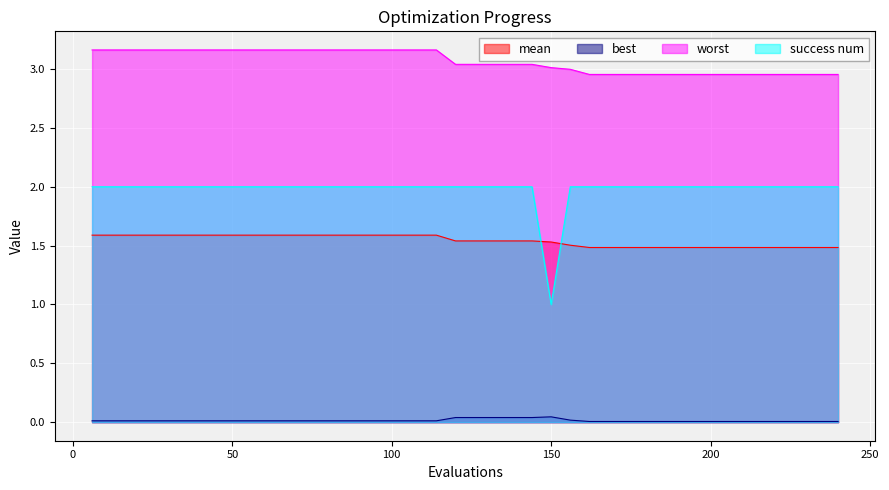

True or false: mean has more than 1 interior local peaks.

False